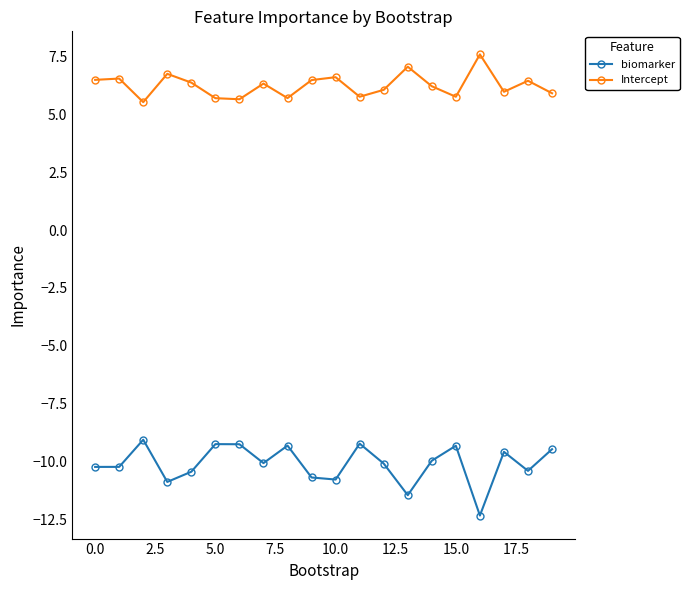

List the series in order of their overall mean, lowest first.

biomarker, Intercept